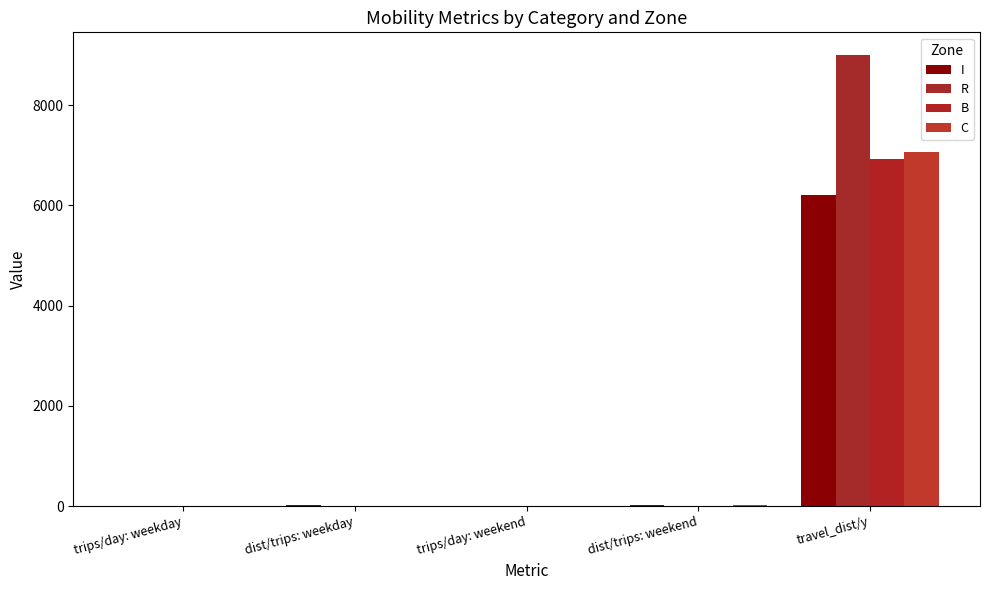

What position from the left is trips/day: weekend?

3